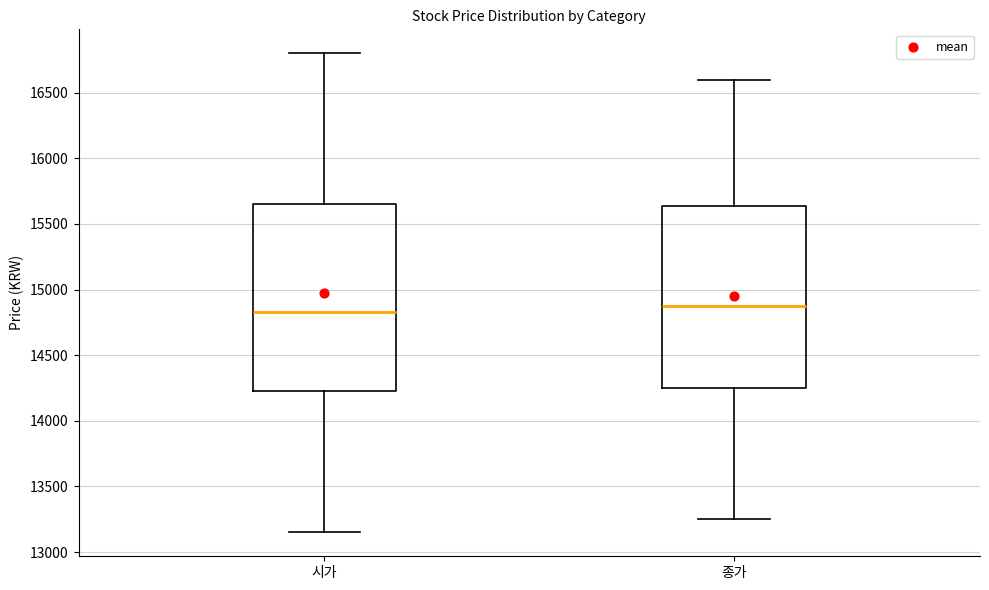

Reading left to right, transcribe this box plot: for each box, give where its median line is, the range the box spans, and where its two whiskers end, as read against the y-axis. The values are not printed on the chart, so give them approximately, as read against the axis.

시가: median 14850, box 14250 to 15650, whiskers 13150 to 16800
종가: median 14900, box 14250 to 15650, whiskers 13250 to 16600